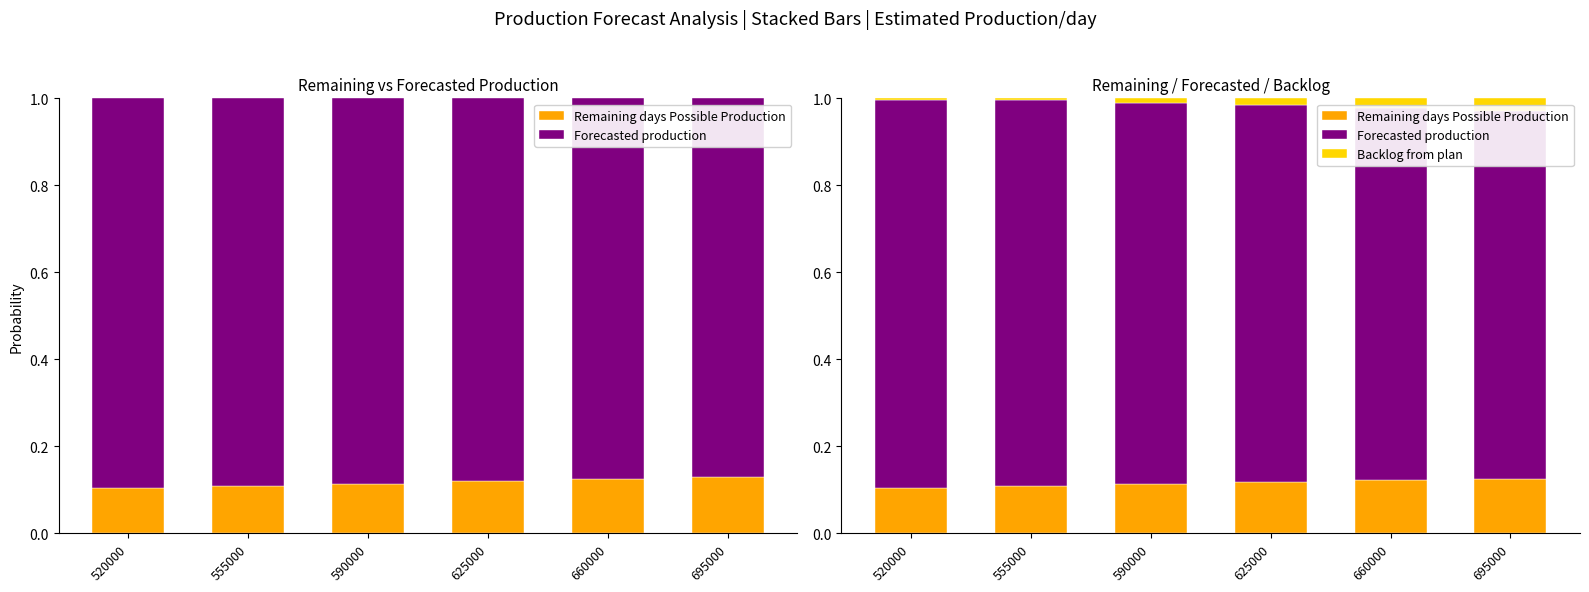

At which label is Forecasted production closest to 0?

695000